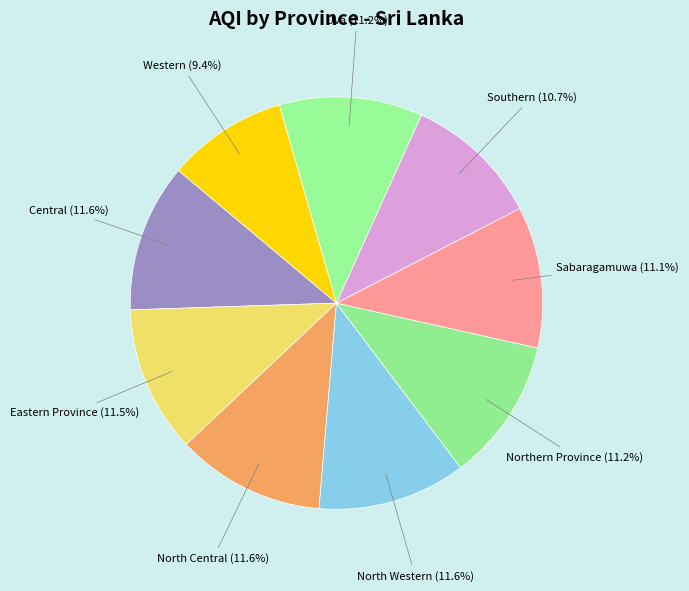

Does Central account for over 50% of the chart?

No